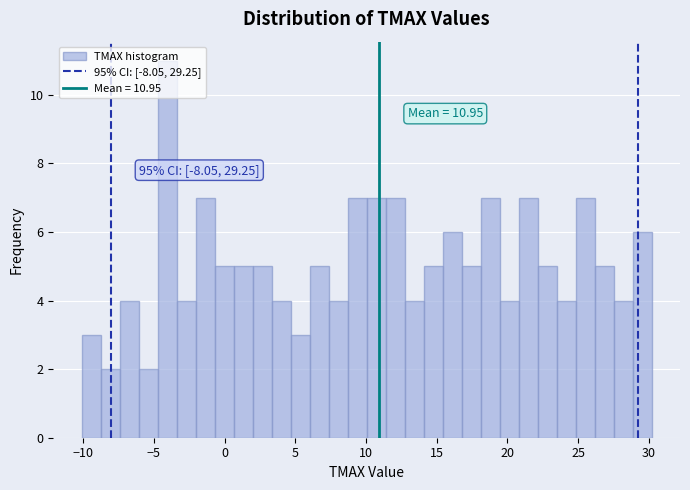

Around what value on the x-axis is the tallest bar? Give the approximate position of its centre, as read against the axis.

-4.0